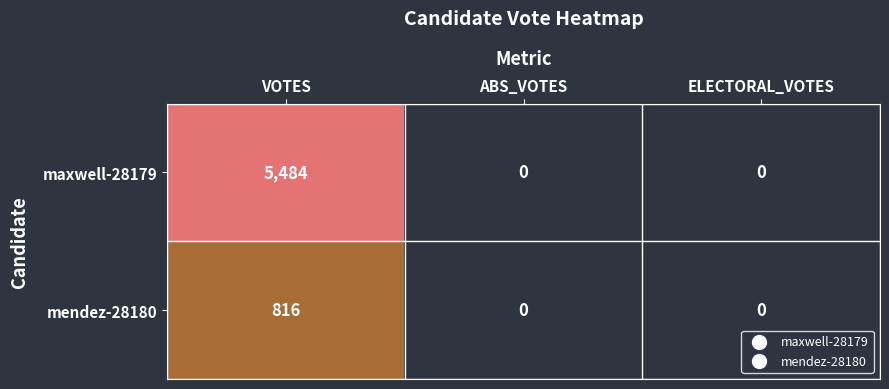

Rank the series by their maximum value, from lowest to highest.

mendez-28180, maxwell-28179